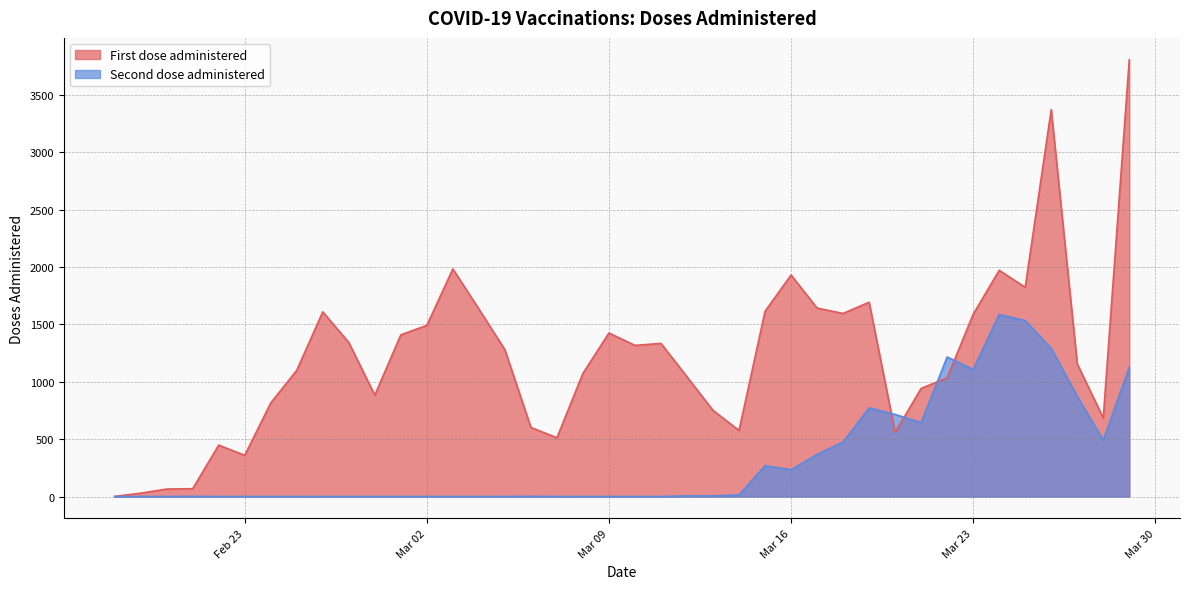

True or false: Second dose administered and First dose administered intersect in this chart.

True